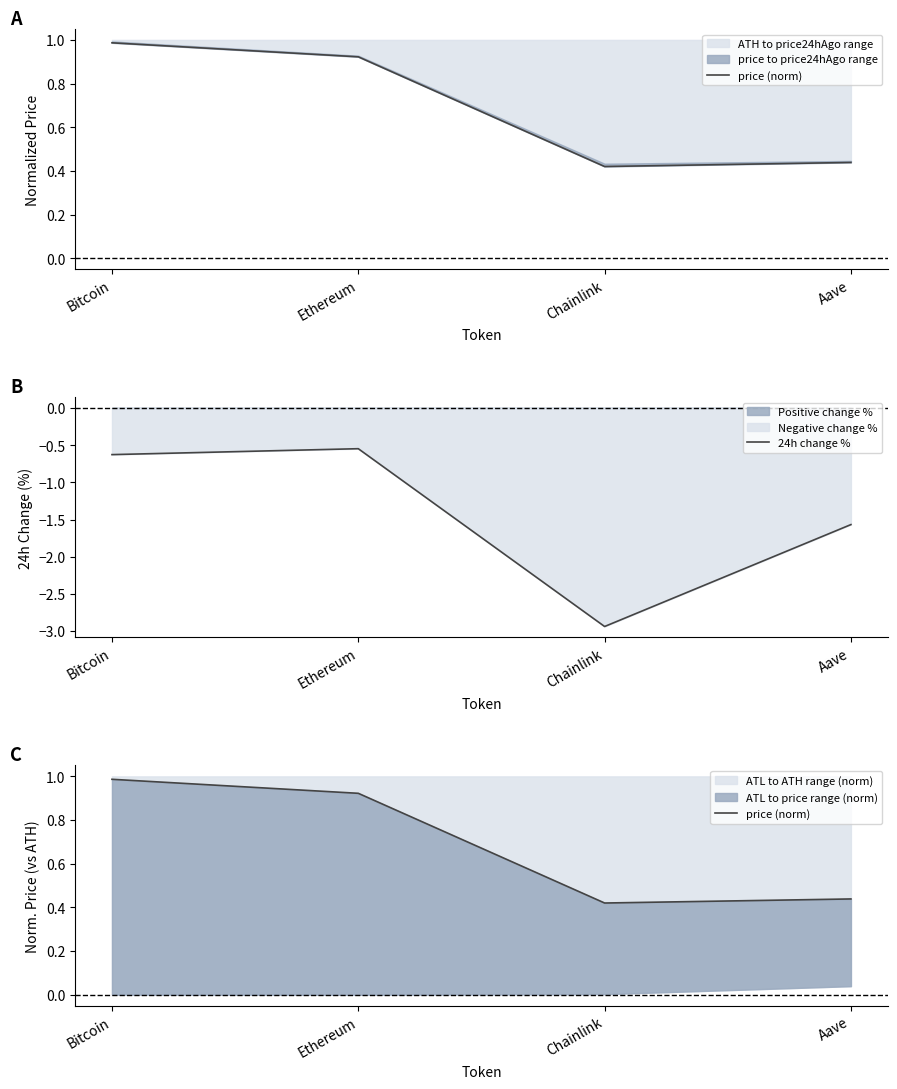

Where is the first local minimum for price (norm)?

Chainlink